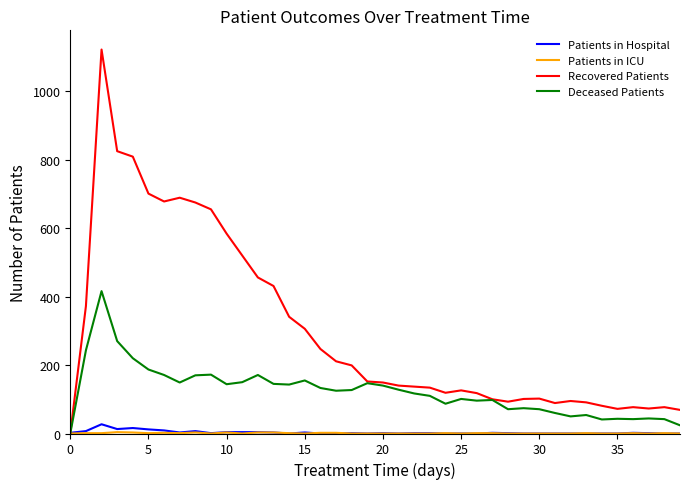

Is this an area chart (filled region under the line)?

No